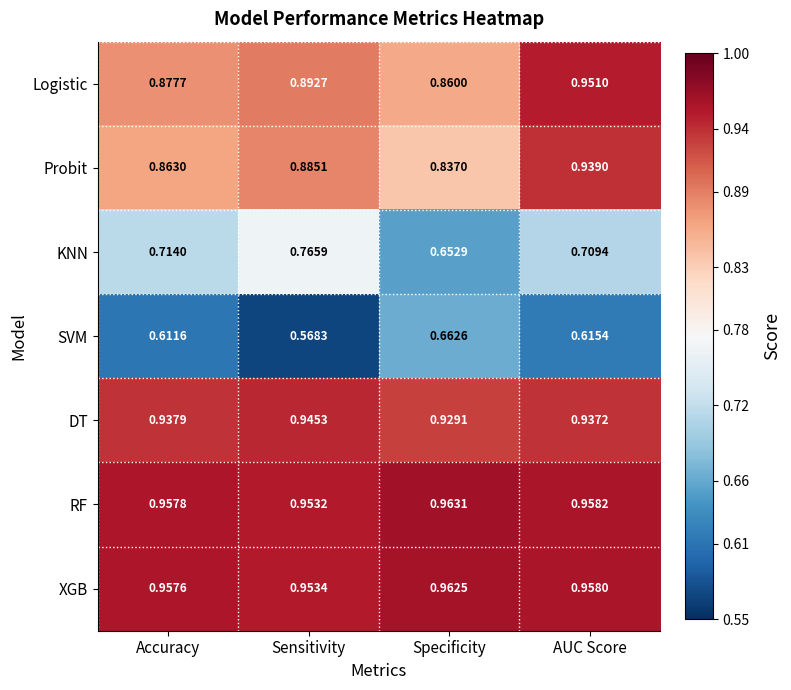

Which series has the largest total across all categories?

RF